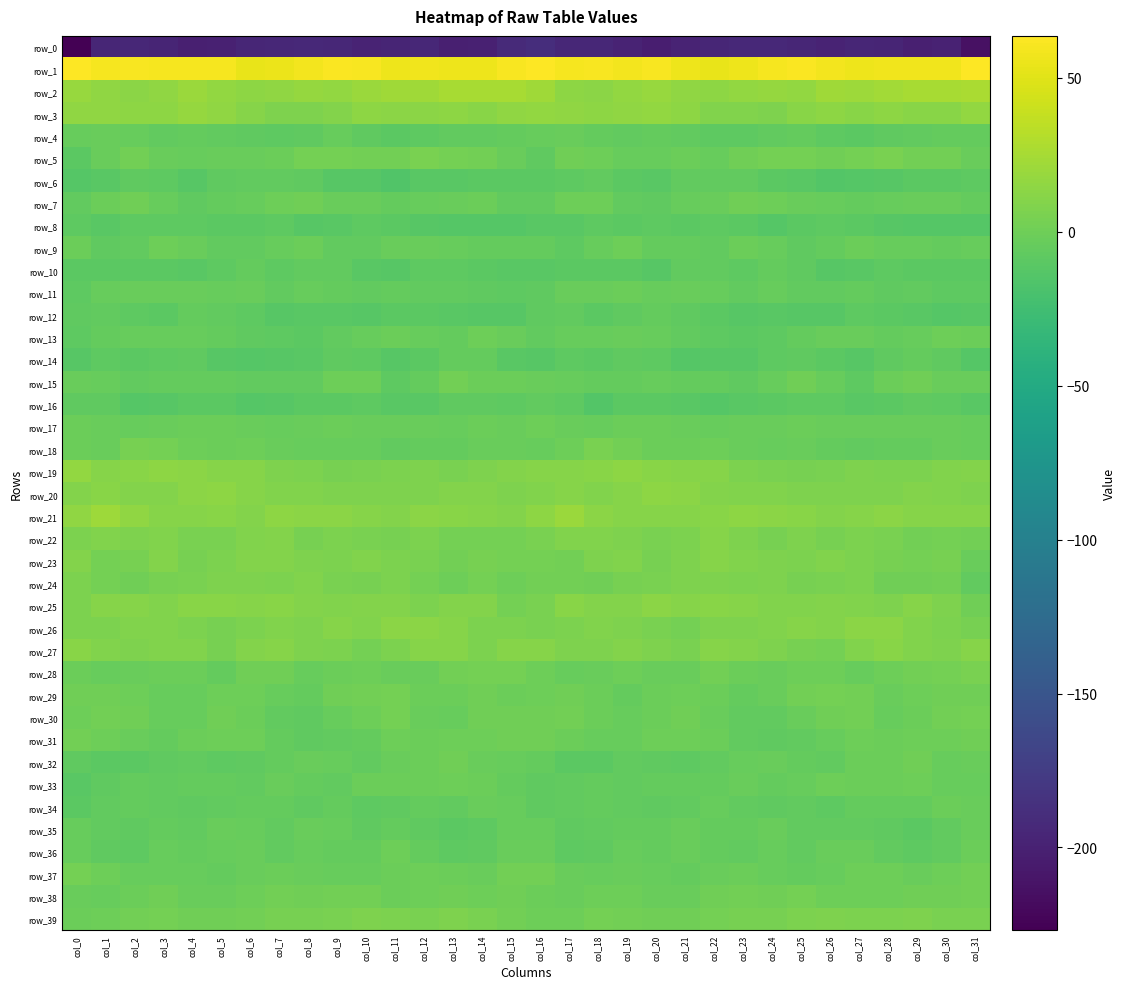

Is it true that row_30 equals -0.3 at col_6?

False